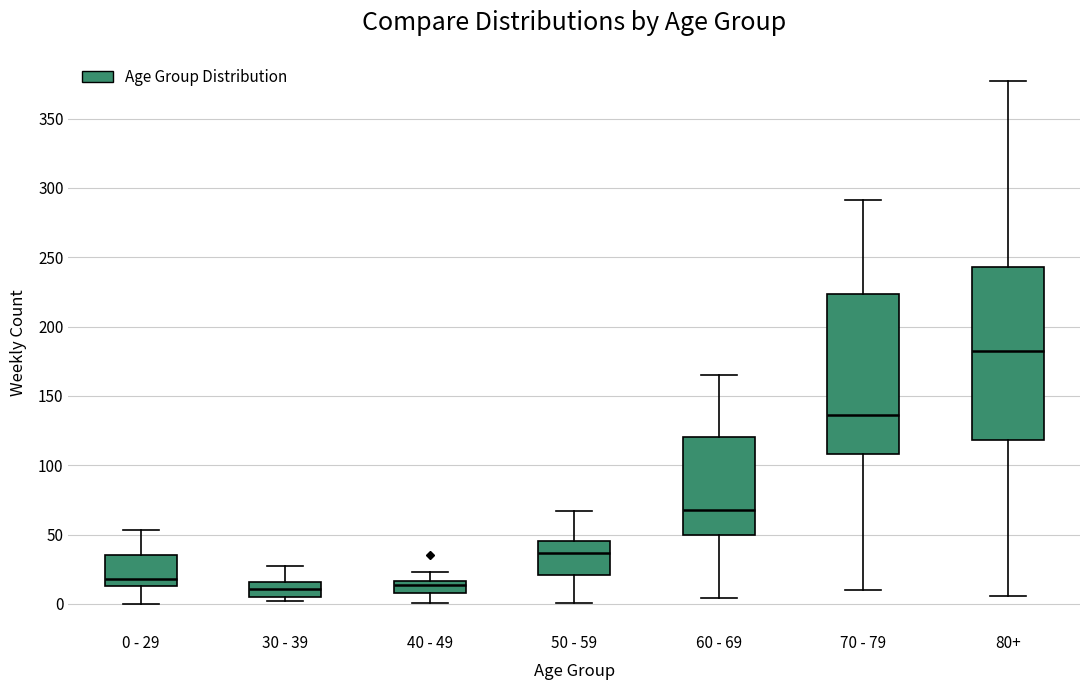

Reading left to right, transcribe this box plot: for each box, give where its median line is, the range the box spans, and where its two whiskers end, as read against the y-axis. The values are not printed on the chart, so give them approximately, as read against the axis.

0 - 29: median 20, box 15 to 35, whiskers 0 to 55
30 - 39: median 10, box 5 to 15, whiskers 0 to 25
40 - 49: median 15 (inside the box), box 10 to 15, whiskers 0 to 25
50 - 59: median 35, box 20 to 45, whiskers 0 to 65
60 - 69: median 70, box 50 to 120, whiskers 5 to 165
70 - 79: median 135, box 110 to 225, whiskers 10 to 290
80+: median 185, box 120 to 245, whiskers 5 to 375